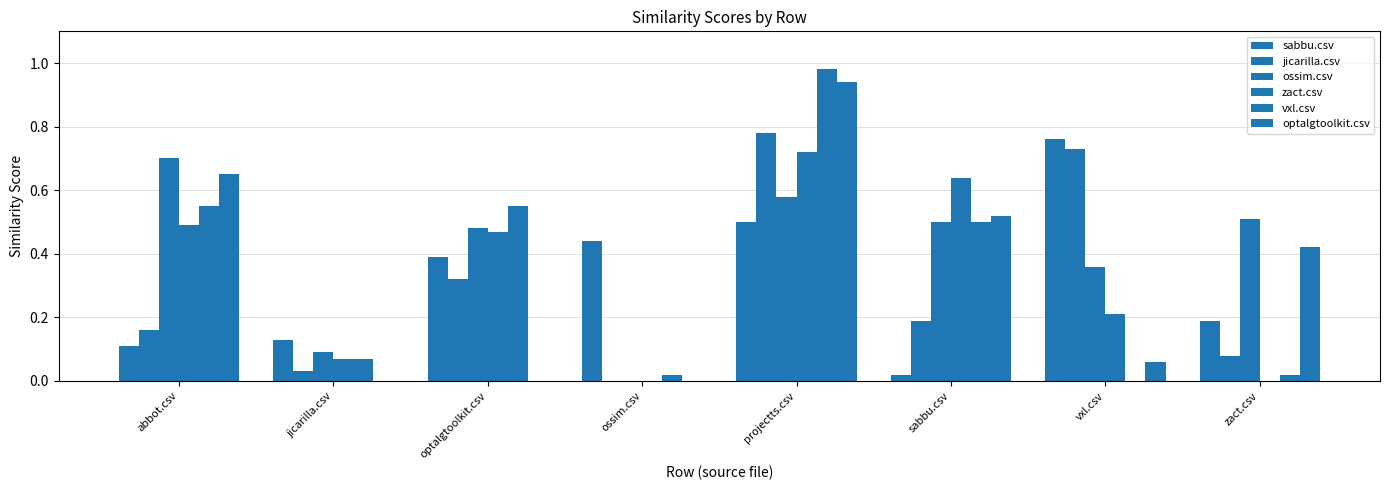

The value of sabbu.csv at projectts.csv is 0.2. True or false?

False